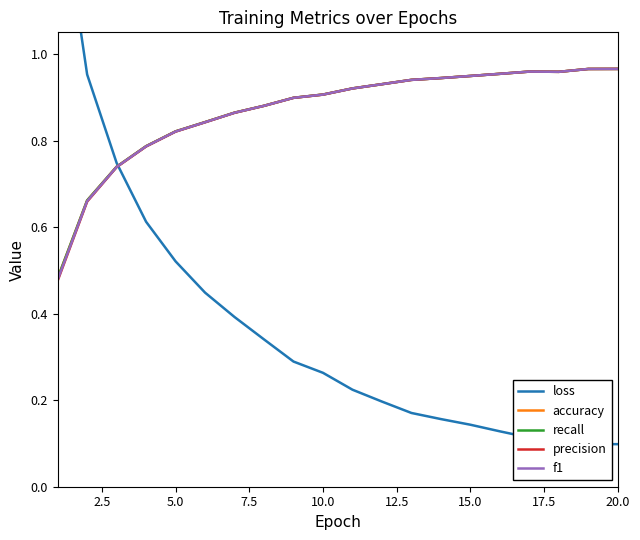

Does the chart have visible grid lines?

No